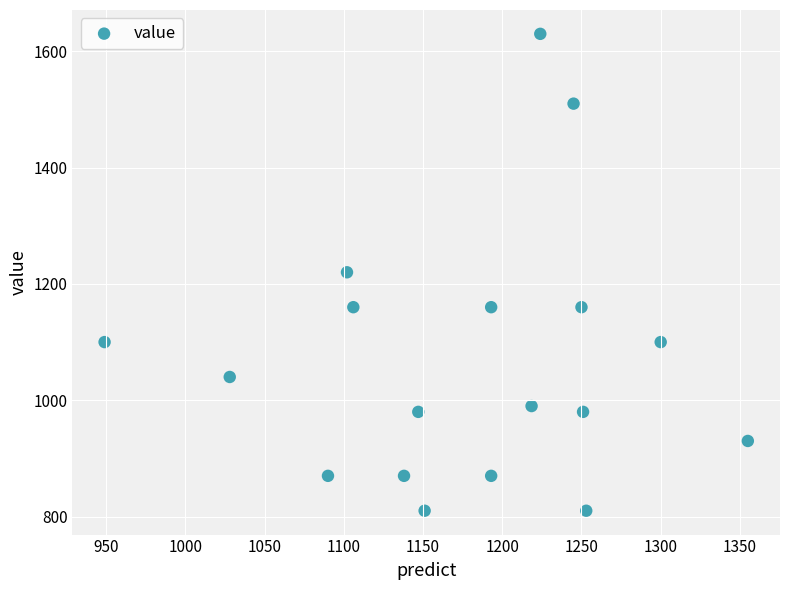

What is the range of Y values (max minus min)?

820